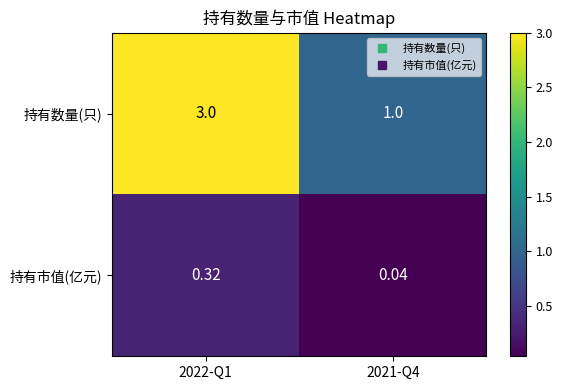

List the series in order of their overall mean, lowest first.

持有市值(亿元), 持有数量(只)